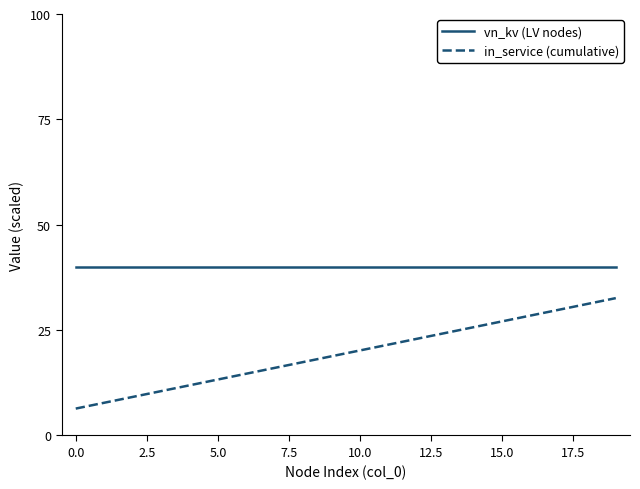

What are all the series names shown in the legend?

vn_kv (LV nodes), in_service (cumulative)